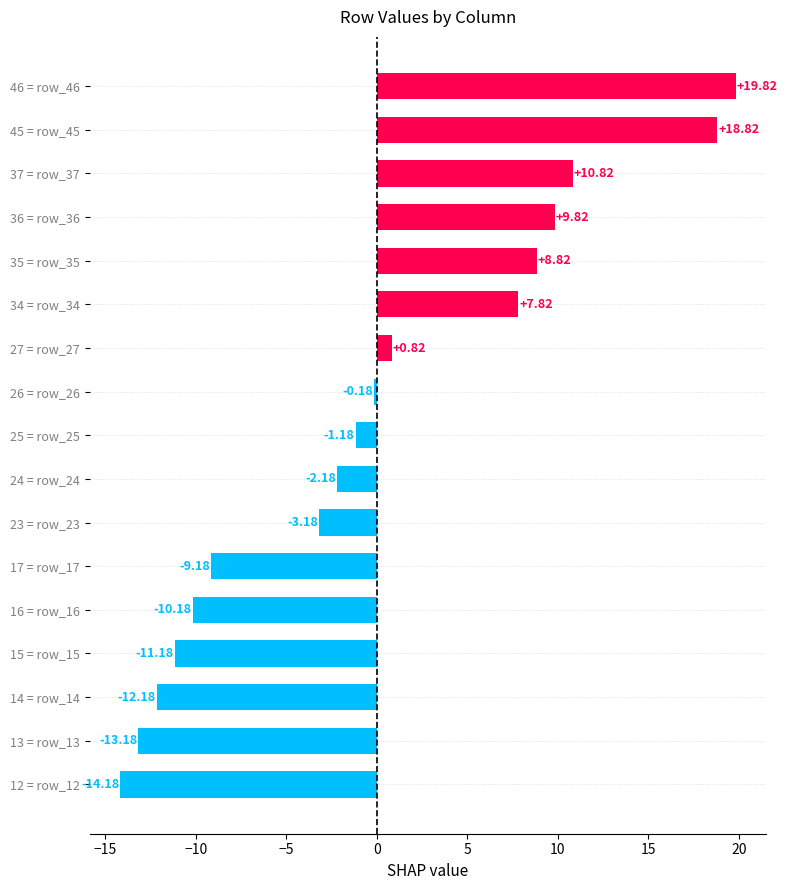

What is the difference between the maximum and minimum values?

34.0